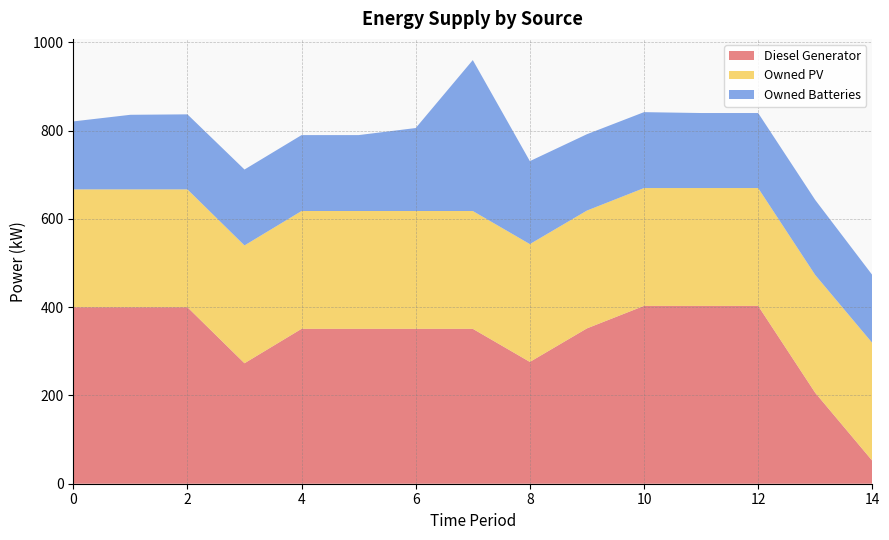

Reading left to right, extract all data points from this chart.

Diesel Generator: 0=400	1=400	2=400	3=273	4=351	5=351	6=351	7=351	8=276	9=352	10=403	11=403	12=403	13=206	14=52
Owned PV: 0=267	1=267	2=267	3=267	4=267	5=267	6=267	7=267	8=267	9=267	10=267	11=267	12=267	13=267	14=267
Owned Batteries: 0=154	1=169	2=170	3=172	4=172	5=172	6=188	7=342	8=188	9=173	10=172	11=170	12=170	13=170	14=154